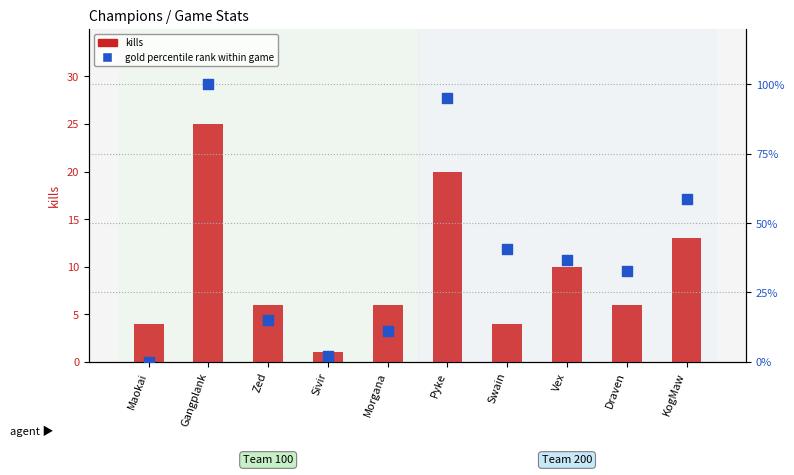

What is the total value across all series at Vex?

46.7